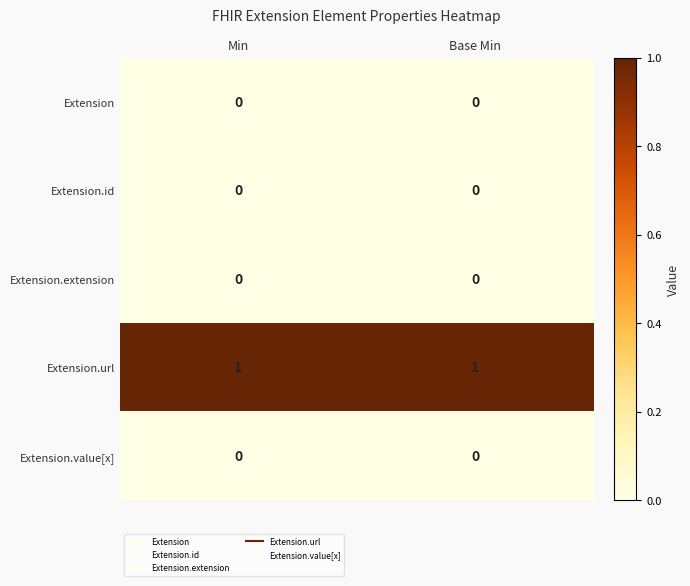

Reading right to left, transcribe all the data shown in this chart.

Extension: Base Min=0	Min=0
Extension.id: Base Min=0	Min=0
Extension.extension: Base Min=0	Min=0
Extension.url: Base Min=1	Min=1
Extension.value[x]: Base Min=0	Min=0